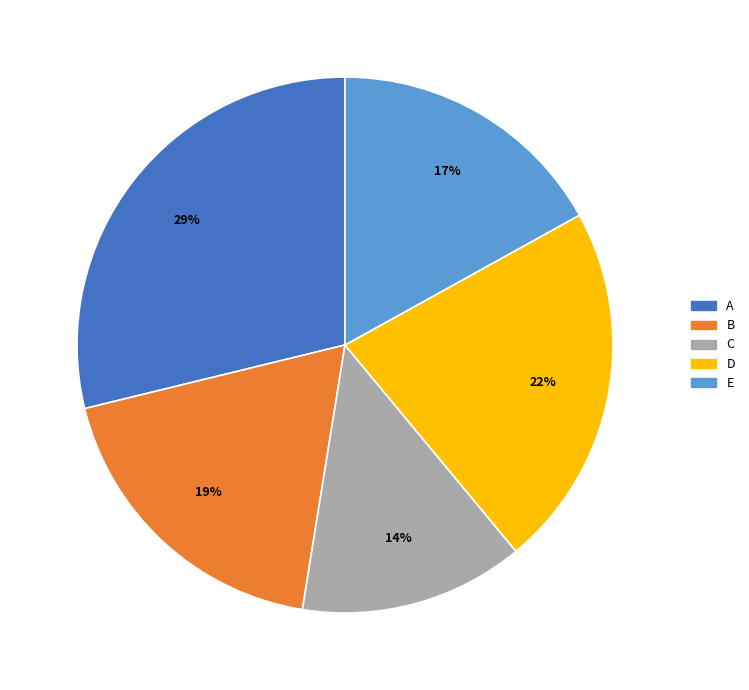

To the nearest percent, what percentage of the pie is E?

17%